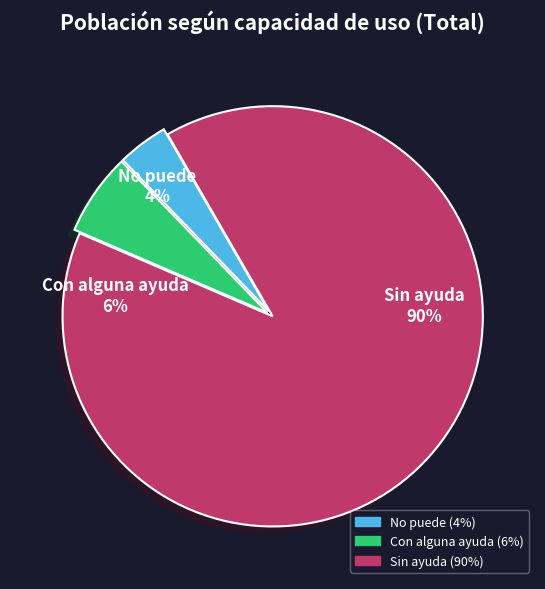

To the nearest percent, what is the difference between the largest and smallest slice percentages?

86%